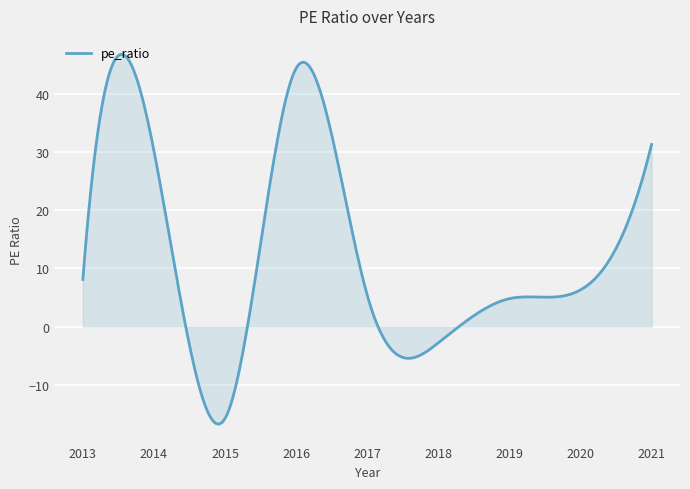

What is the difference between the maximum and minimum values?

63.5